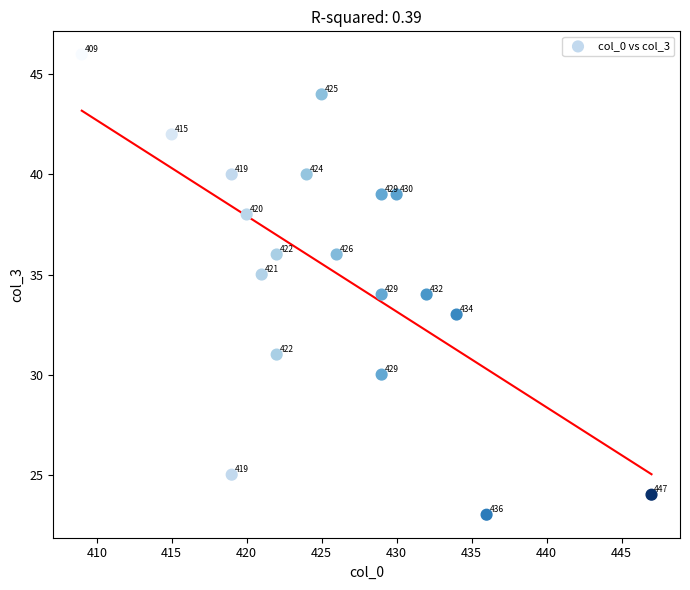

What Y value in the scatter plot is closest to 34?

34